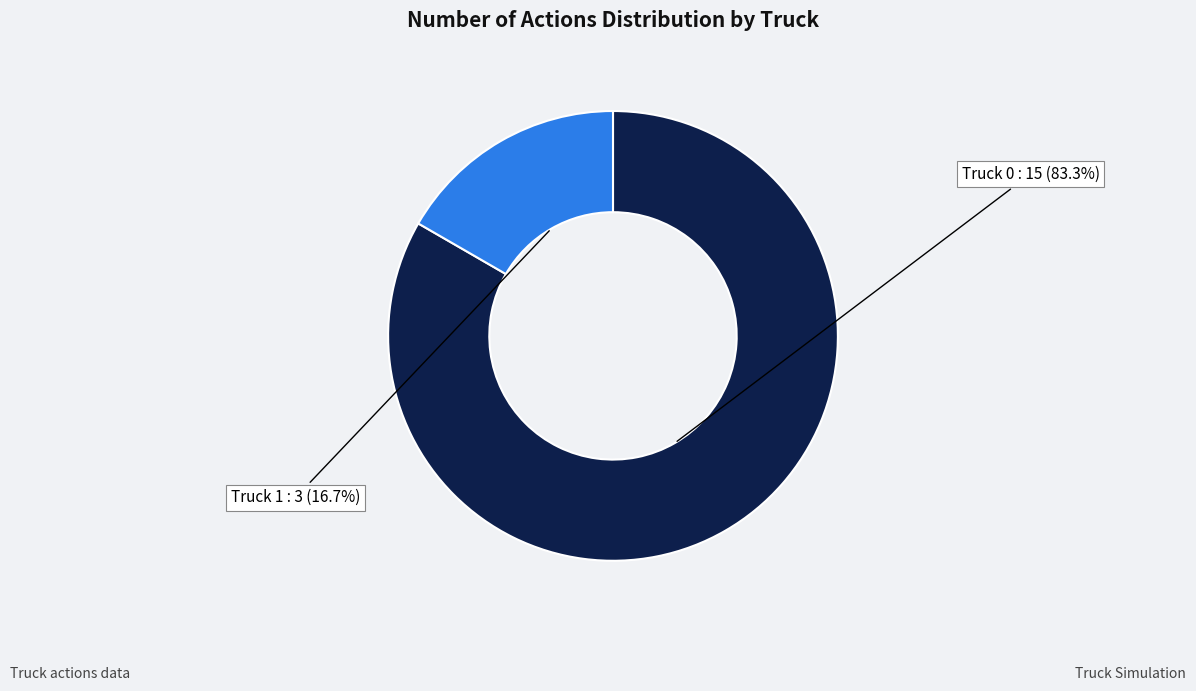

Is there a majority slice in this chart?

Yes